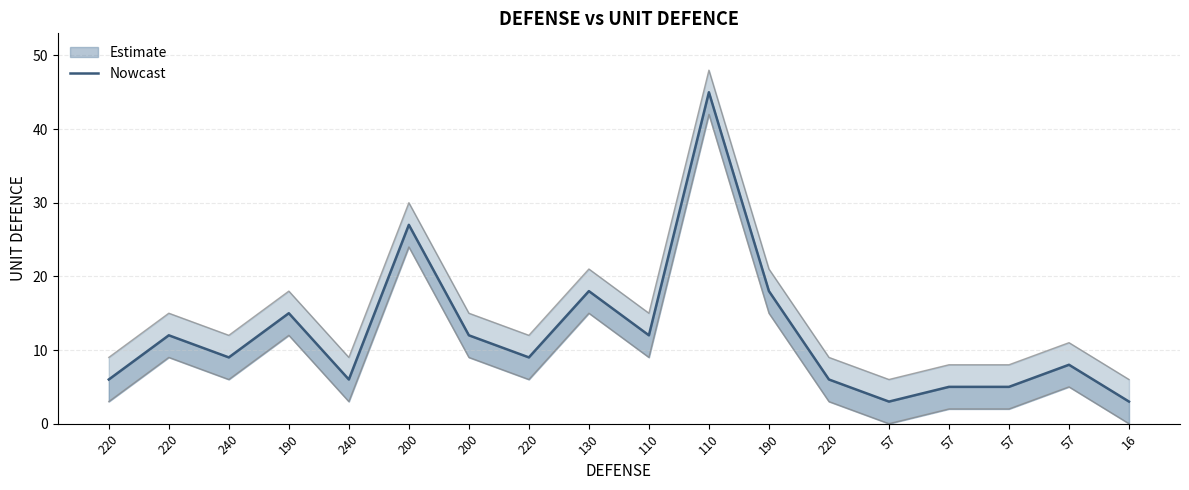

What is the label of the 6th point from the left?

200